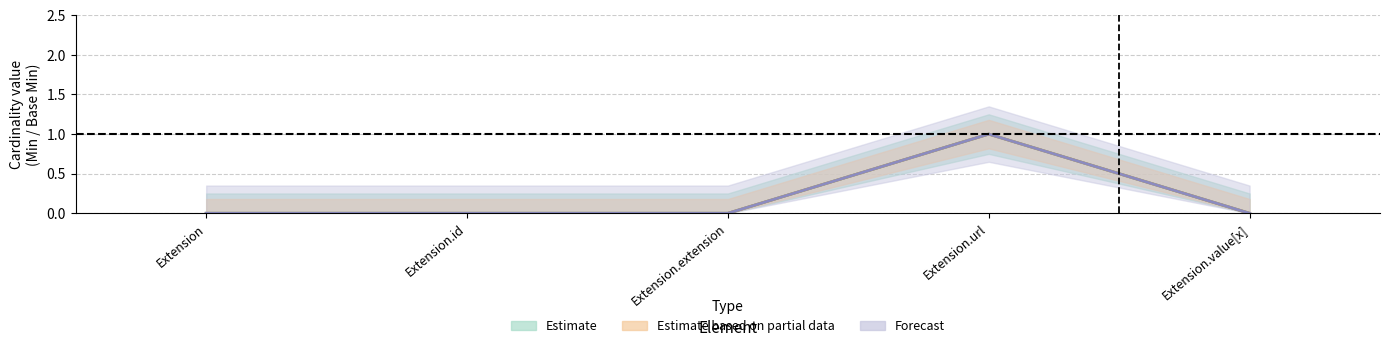

How many interior local peaks does the Min series have?

1